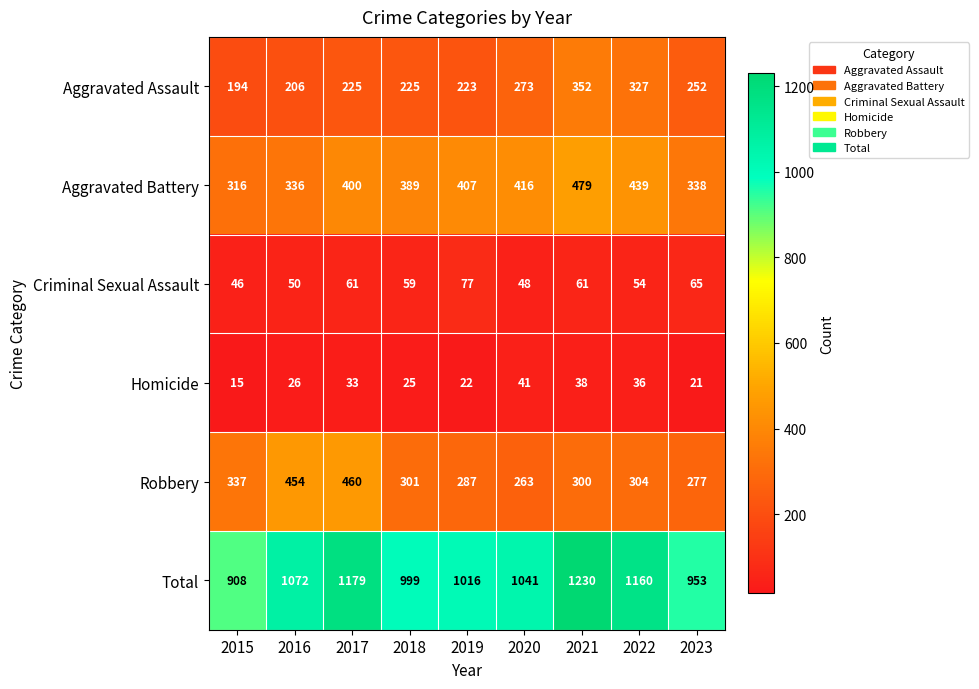

At which label does Total reach its peak?

2021